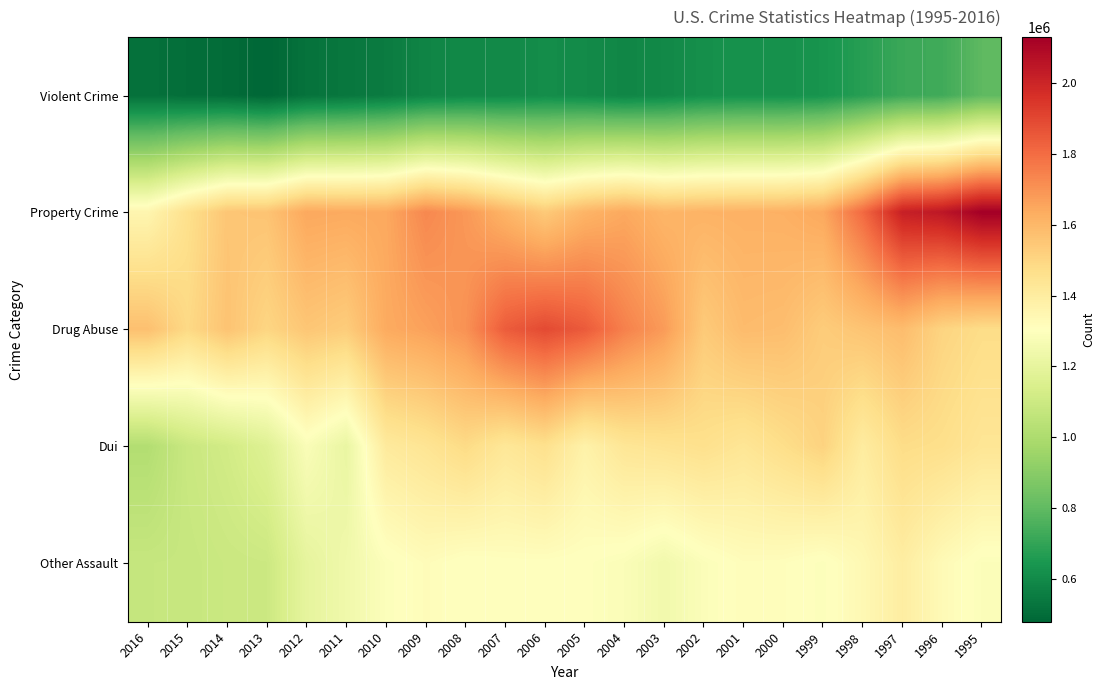

Reading right to left, transcribe all the data shown in this chart.

Violent Crime: 1995=796250	1996=729900	1997=717750	1998=675900	1999=635990	2000=625132	2001=627132	2002=620510	2003=597026	2004=586558	2005=603503	2006=611523	2007=597447	2008=594911	2009=581765	2010=552077	2011=534704	2012=521196	2013=480360	2014=498666	2015=505681	2016=515151
Property Crime: 1995=2128600	1996=2045600	1997=2015600	1998=1805600	1999=1644500	2000=1620928	2001=1618465	2002=1613954	2003=1605127	2004=1644197	2005=1609327	2006=1540297	2007=1610088	2008=1687345	2009=1728285	2010=1643962	2011=1639883	2012=1646212	2013=1559284	2014=1553980	2015=1463213	2016=1353283
Drug Abuse: 1995=1476100	1996=1506200	1997=1583600	1998=1559100	1999=1532200	2000=1579566	2001=1586902	2002=1538813	2003=1678192	2004=1746570	2005=1846351	2006=1889810	2007=1841182	2008=1702537	2009=1663582	2010=1638846	2011=1531251	2012=1552432	2013=1501043	2014=1561231	2015=1488707	2016=1572579
Dui: 1995=1436000	1996=1467300	1997=1477300	1998=1402800	1999=1511300	2000=1471289	2001=1434852	2002=1461746	2003=1448148	2004=1433382	2005=1371919	2006=1460498	2007=1427494	2008=1483396	2009=1440409	2010=1412223	2011=1215077	2012=1282957	2013=1166824	2014=1117852	2015=1089171	2016=1017808
Other Assault: 1995=1290400	1996=1329000	1997=1395800	1998=1338800	1999=1294400	2000=1312169	2001=1315807	2002=1288682	2003=1246698	2004=1284858	2005=1301392	2006=1305757	2007=1305693	2008=1298342	2009=1319458	2010=1292449	2011=1241722	2012=1199476	2013=1097741	2014=1093258	2015=1081019	2016=1078808